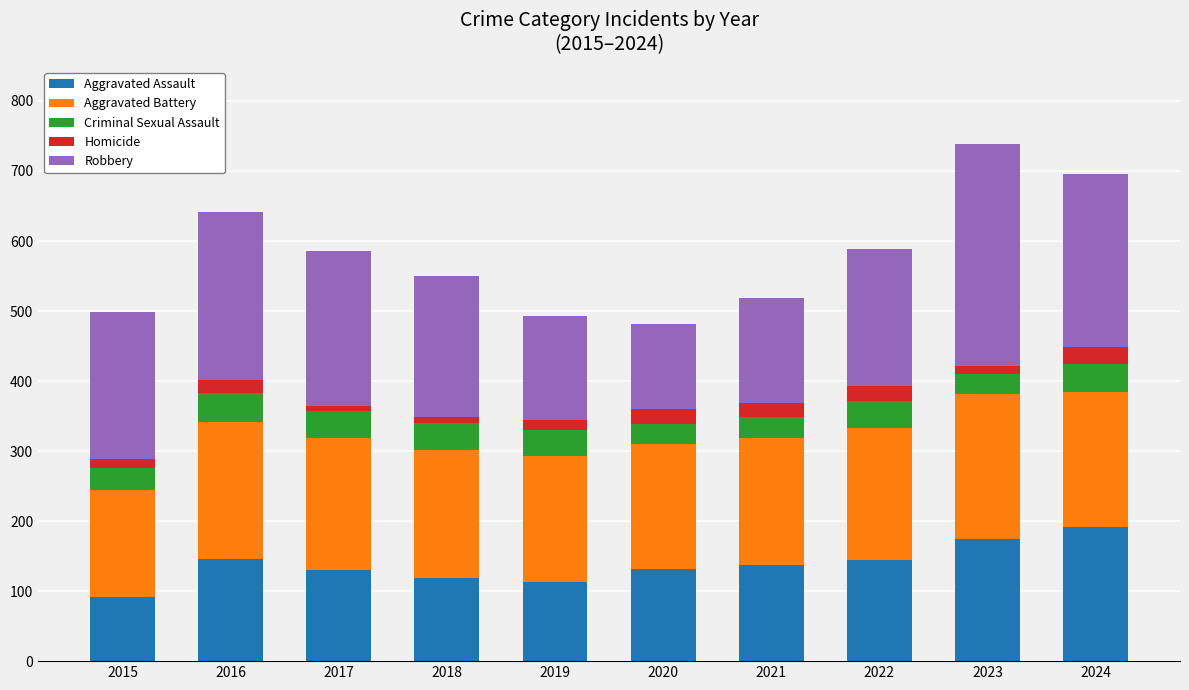

The Aggravated Assault series shows 130 at 2017. True or false?

True